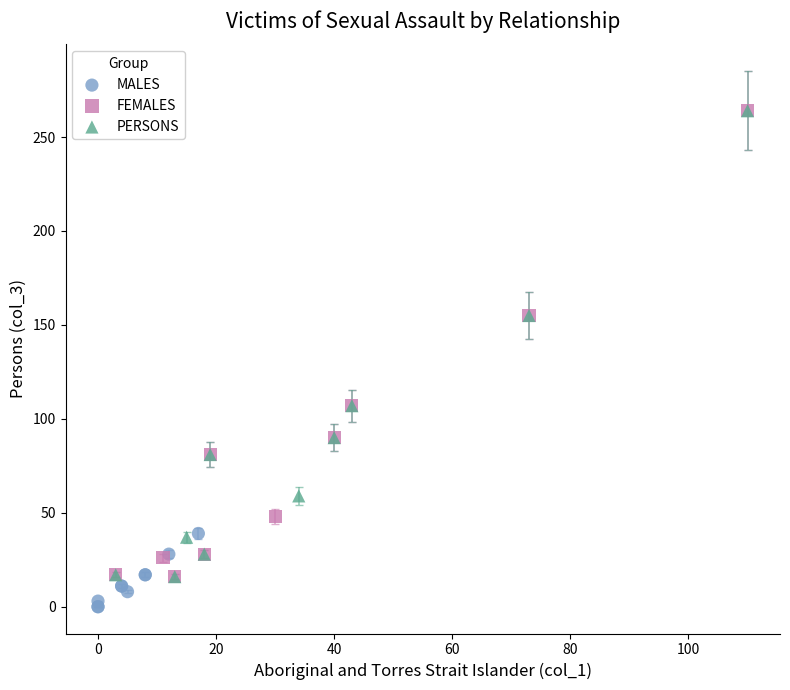

Which series contains the lowest Y value?

MALES